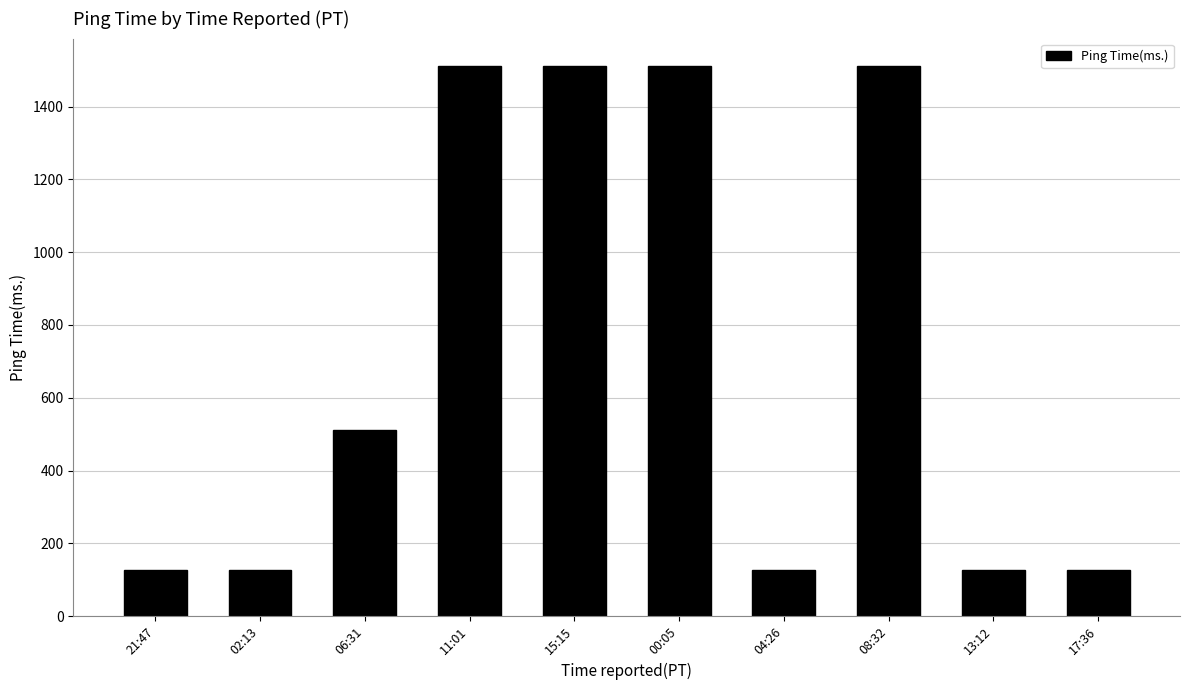

How many data points are less than 510?

5